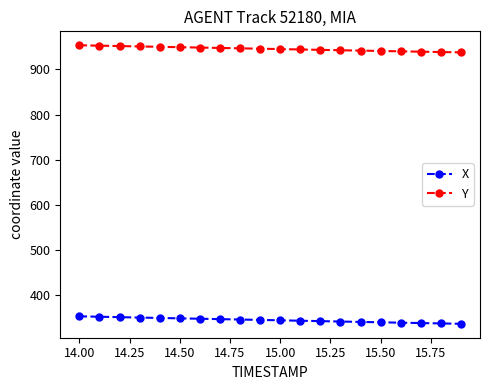

What is the greatest value displayed?

953.6